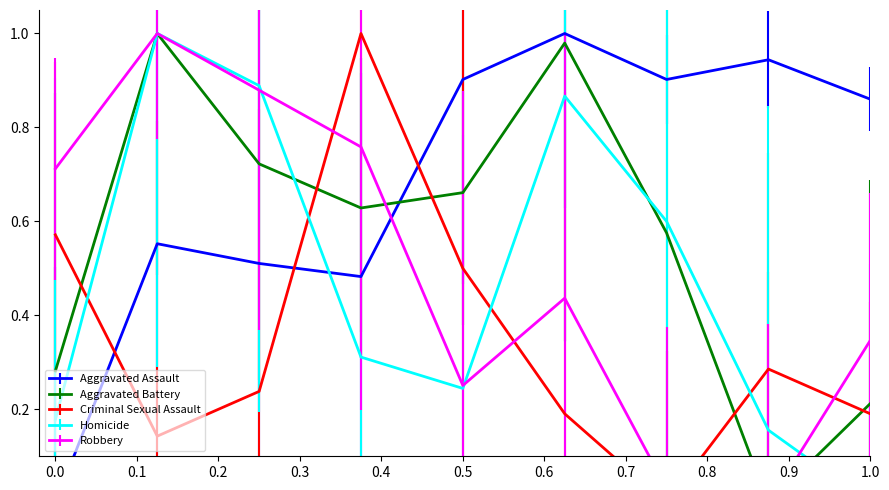

Which series has the widest spread of values?

Aggravated Assault